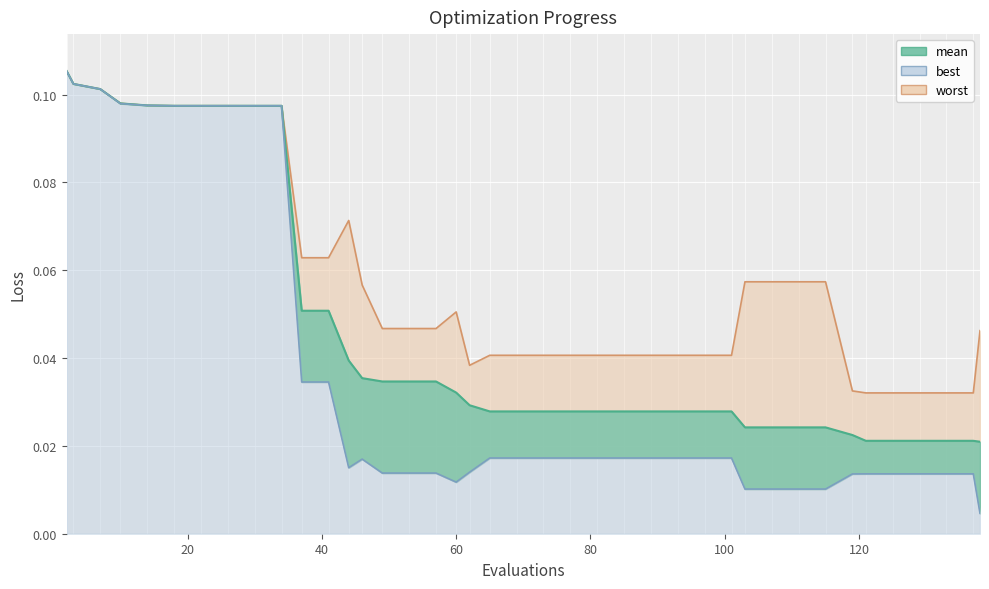

What is the sum of all mean line values?

1.9